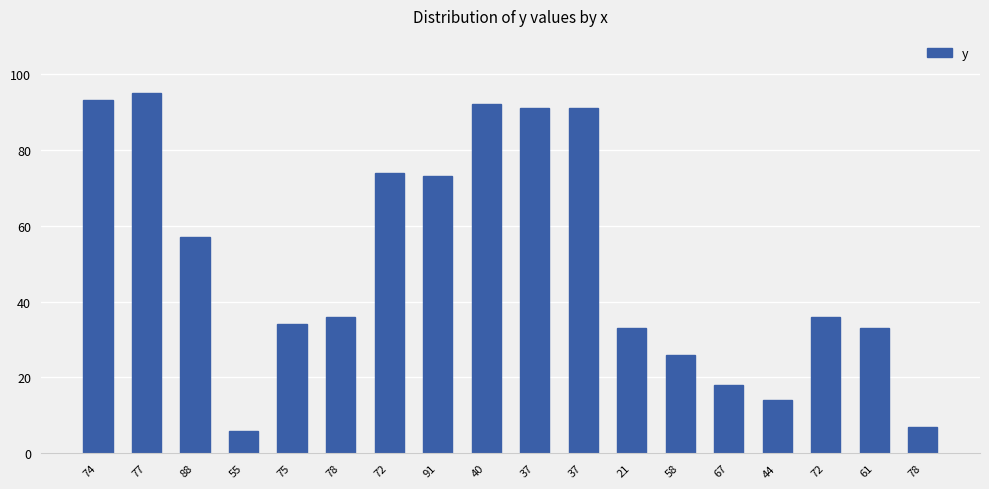

Reading left to right, what are all the values shown in this chart?

93	95	57	6	34	36	74	73	92	91	91	33	26	18	14	36	33	7